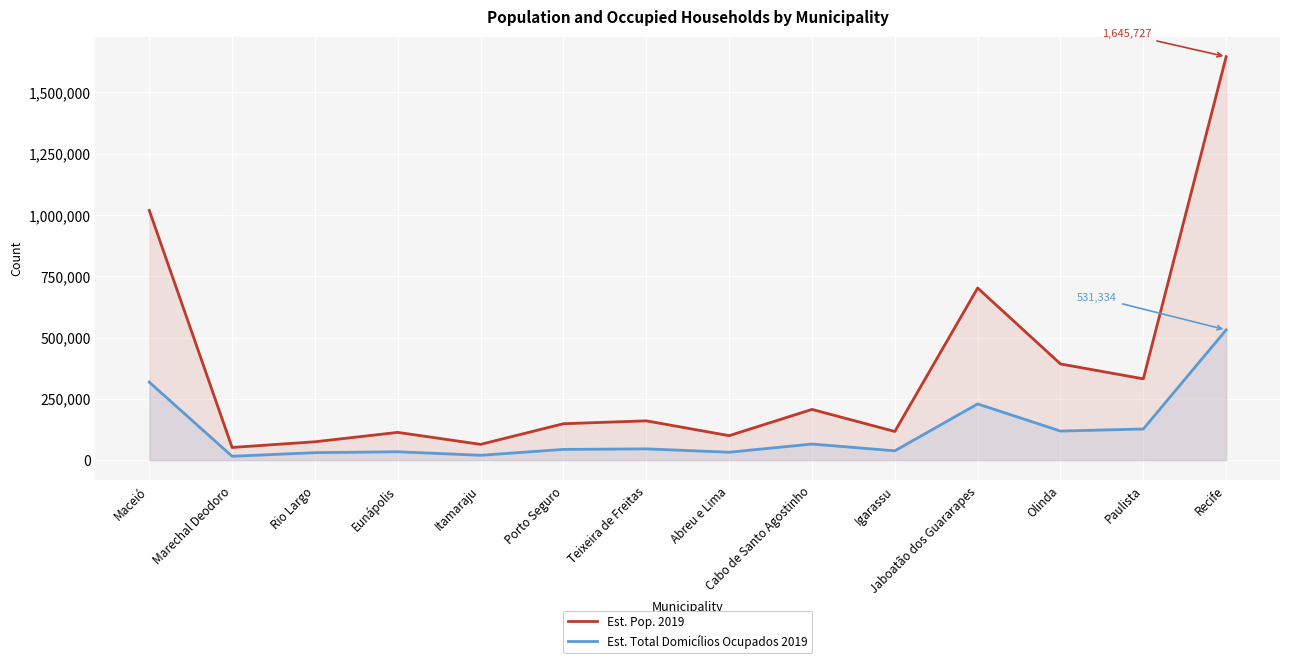

What is the difference between the maximum and minimum values in the Est. Pop. 2019 series?

1593826